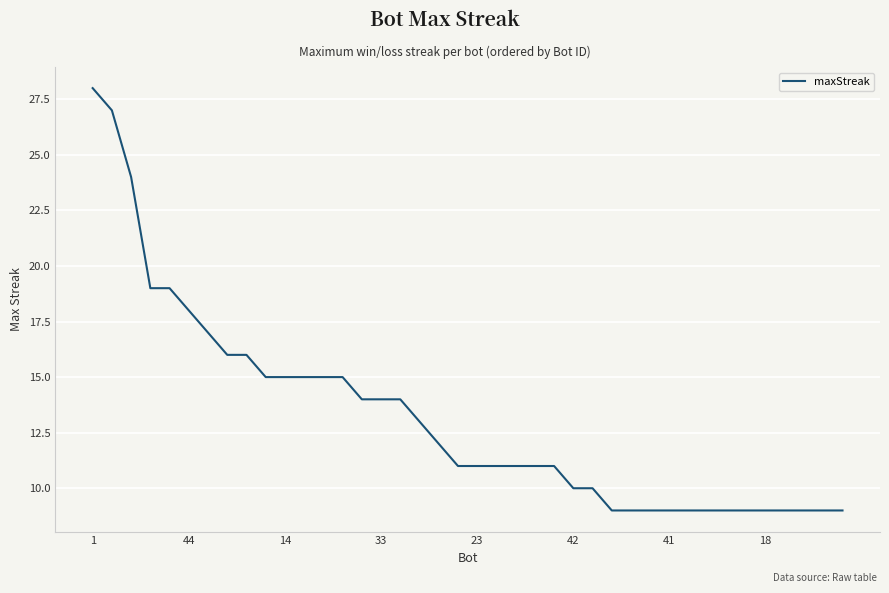

What is the difference between the maximum and minimum values?

19